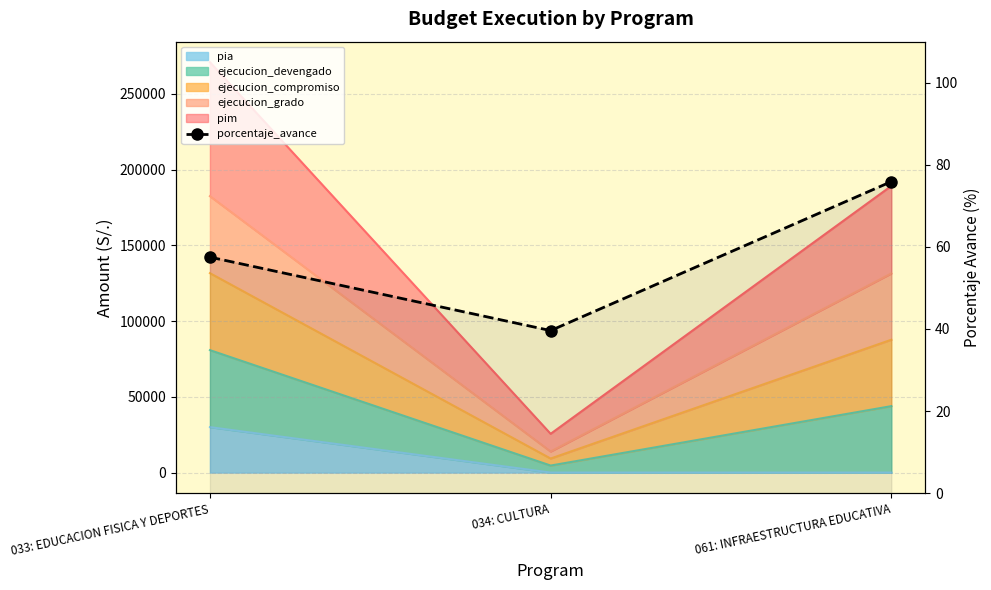

What is the average value?

57.7